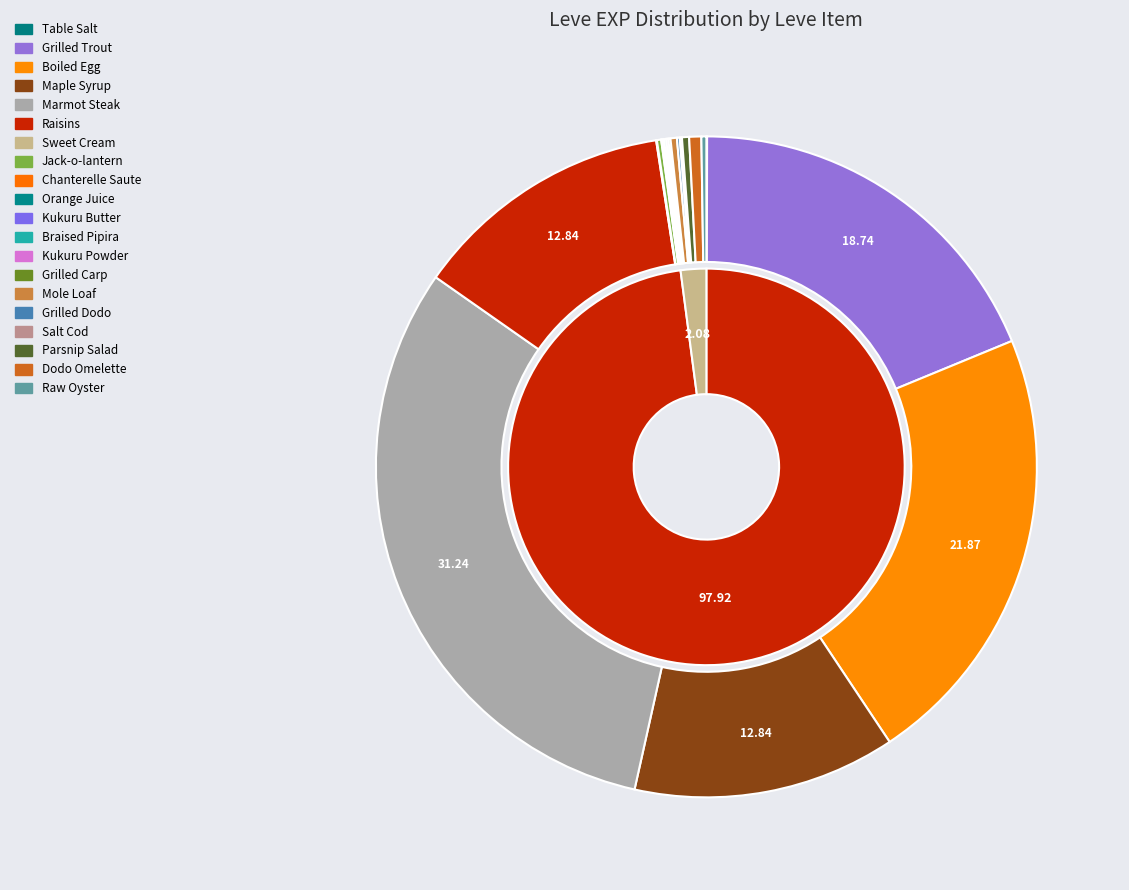

To the nearest percent, what is the average slice percentage?

5%